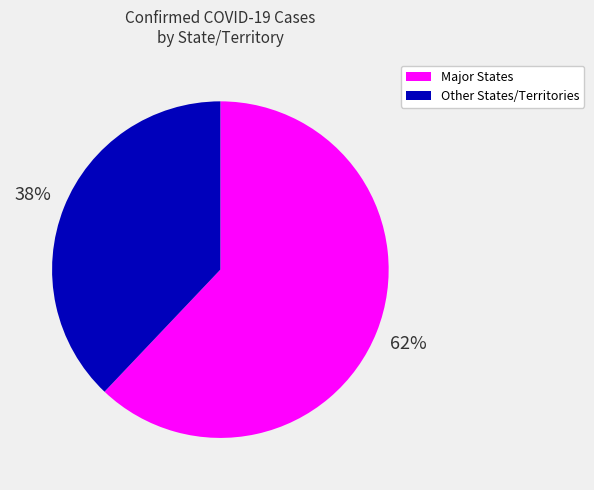

What percentage is the Major States slice, to the nearest percent?

62%